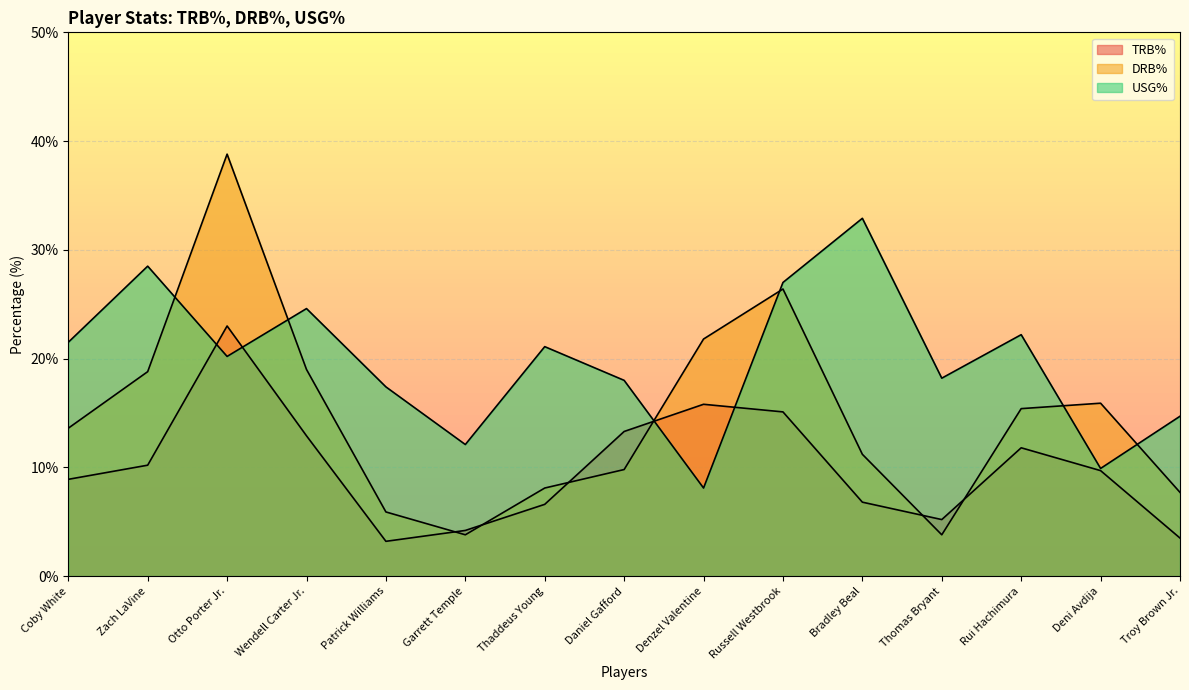

At which category does the chart reach its peak across all series?

Otto Porter Jr.